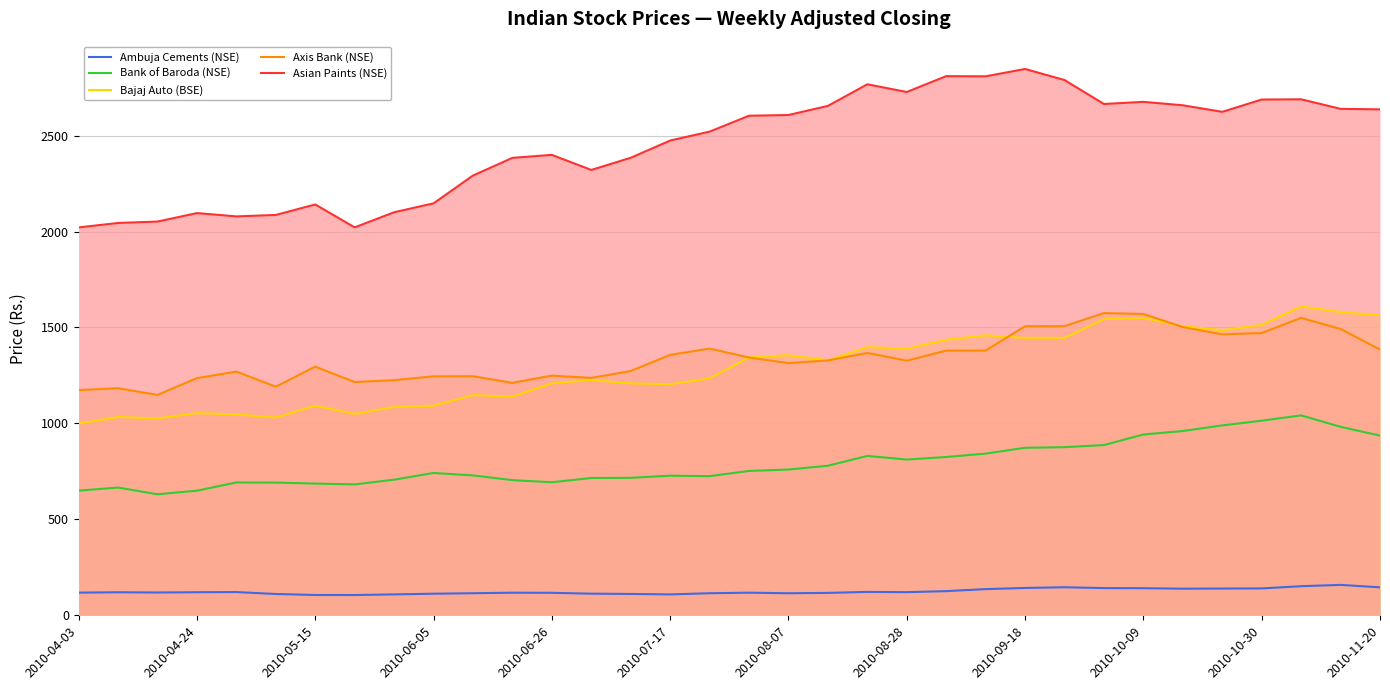

What is the spread (max minus min) of values at 13?

2208.1